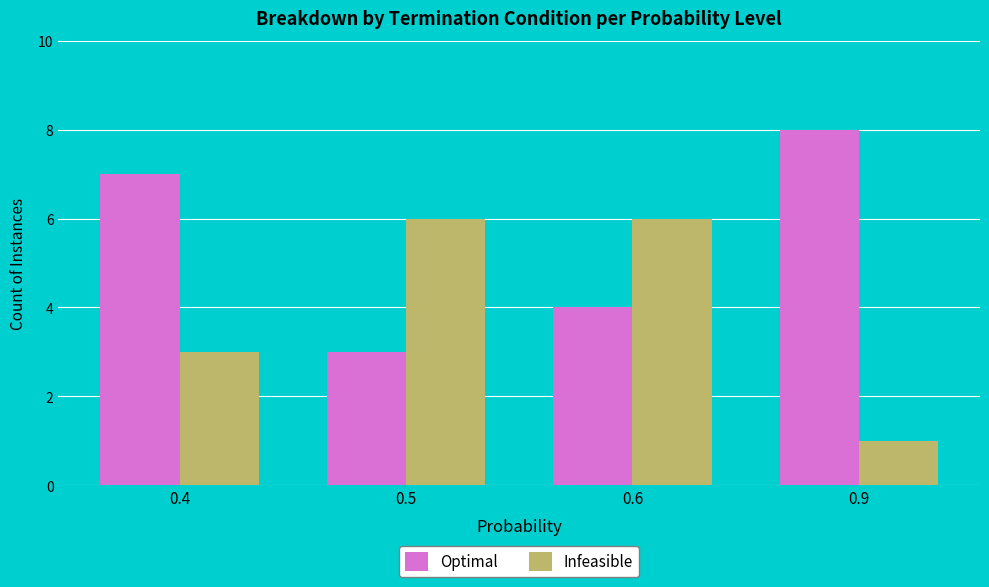

Is the value of Optimal at 0.4 greater than the value of Infeasible at 0.6?

Yes